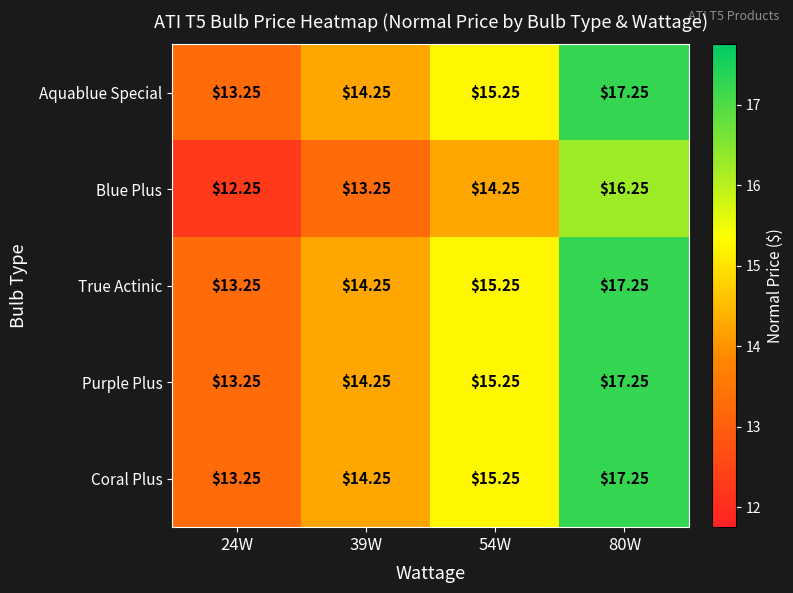

Is the value of Purple Plus at 39W greater than the value of Coral Plus at 54W?

No